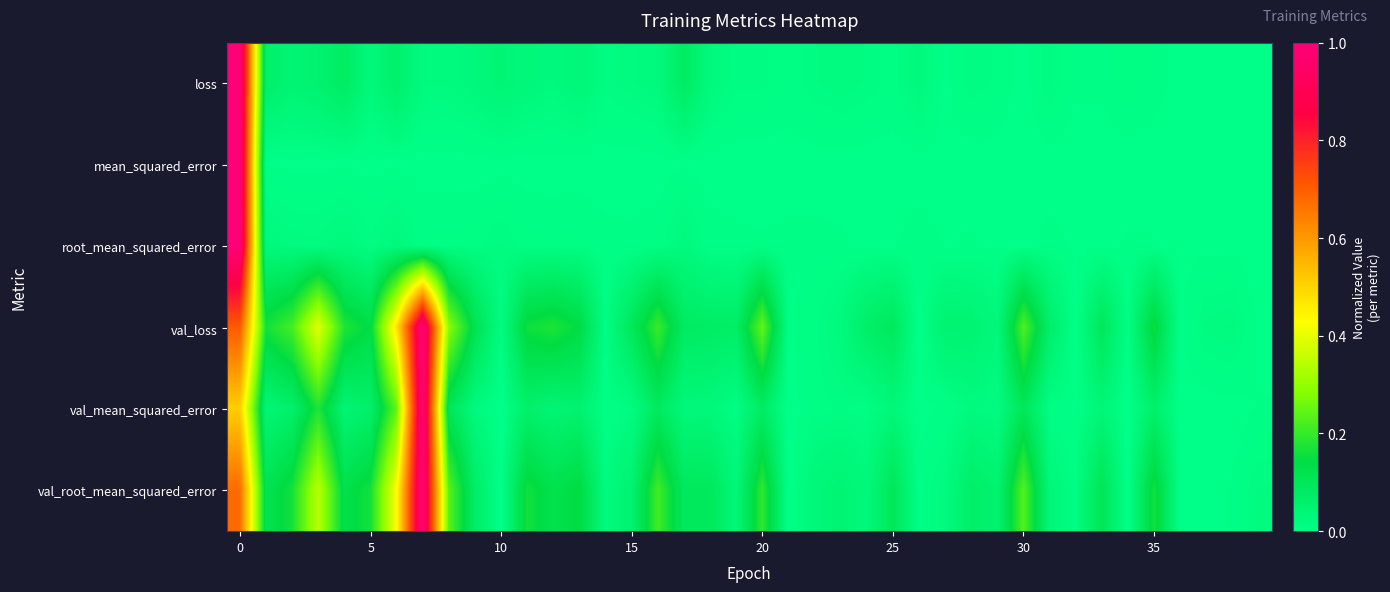

Which series has the largest total across all categories?

val_loss